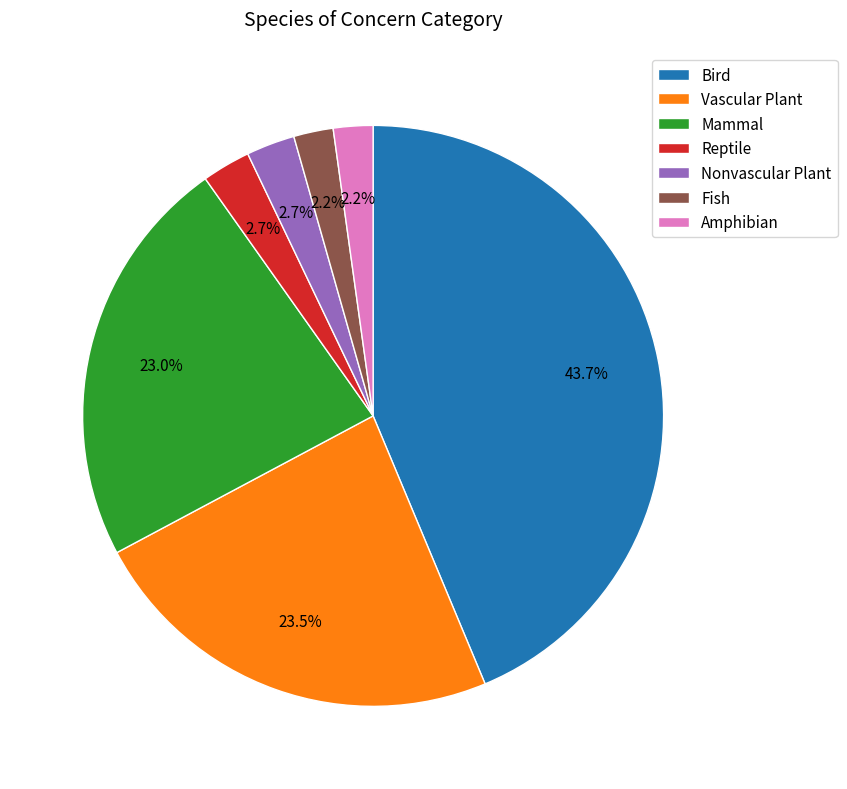

What is the total percentage of Nonvascular Plant and Mammal?

25.7%